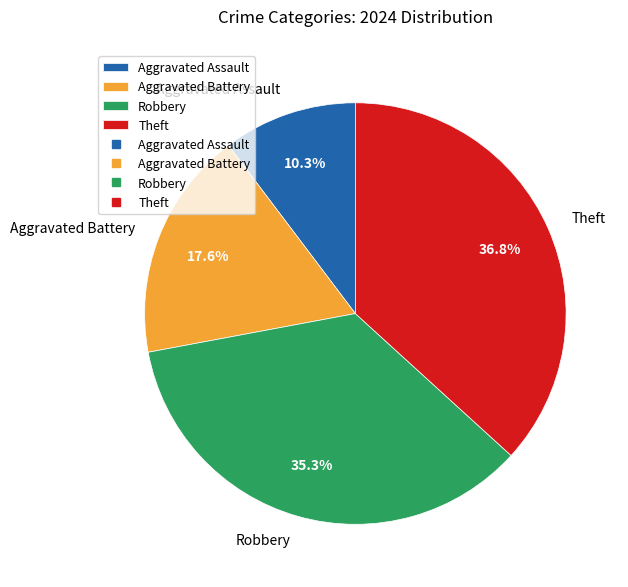

True or false: Robbery accounts for 35% of the total.

True